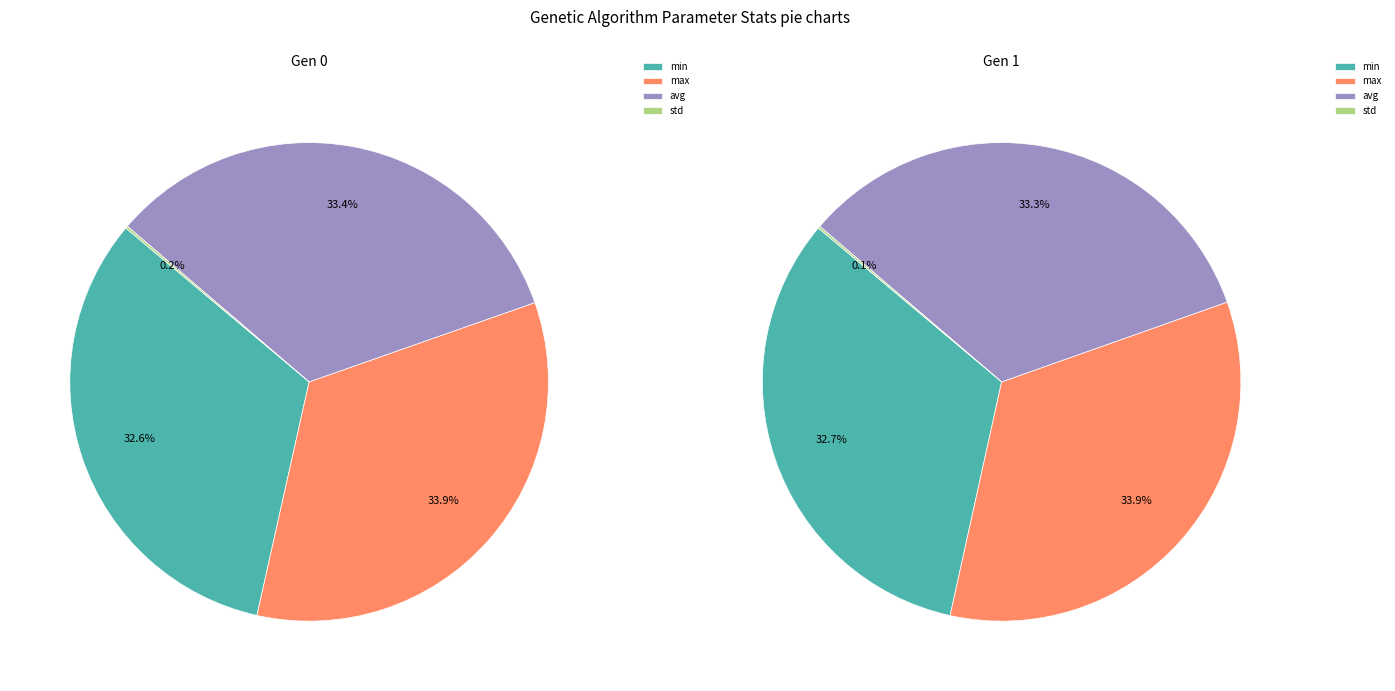

How much of the chart is everything except gen 0?

50.0%